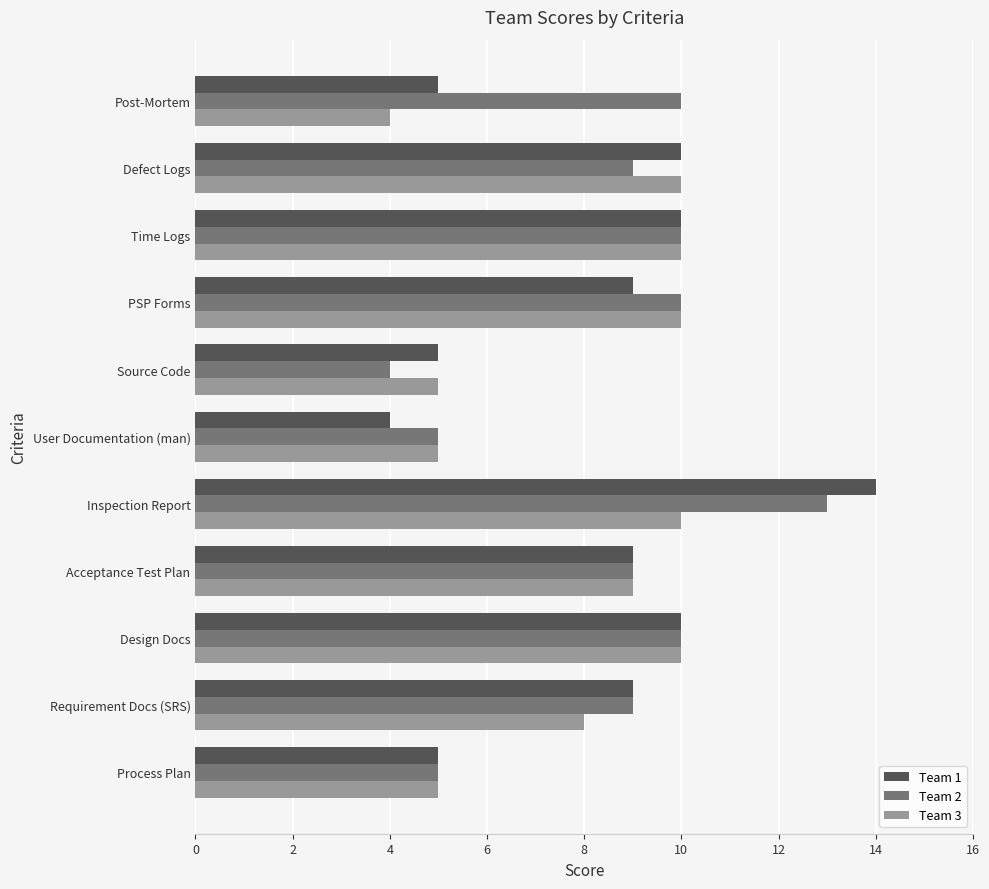

At Inspection Report, list the series in order from smallest to largest.

Team 3, Team 2, Team 1